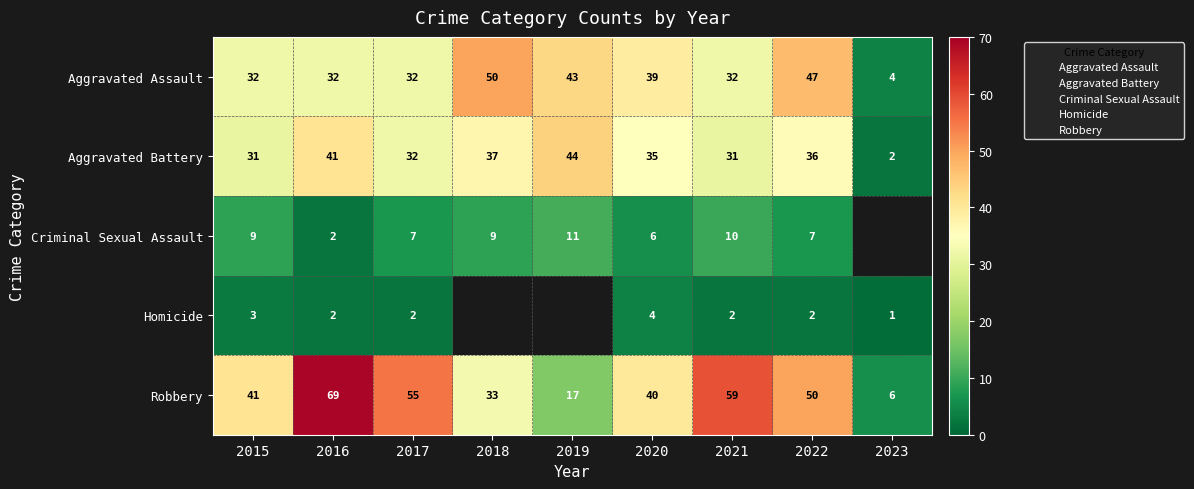

Which series has the largest total across all categories?

Robbery